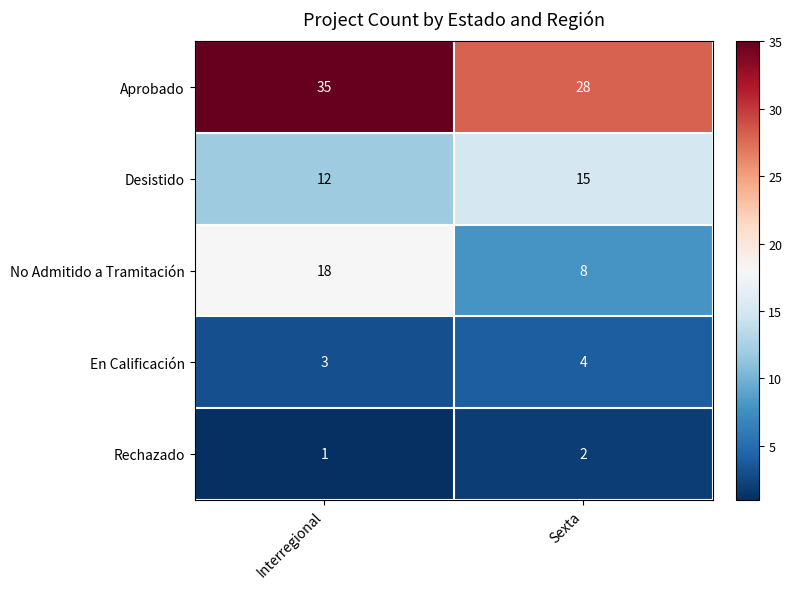

Rank the series by their maximum value, from highest to lowest.

Aprobado, No Admitido a Tramitación, Desistido, En Calificación, Rechazado